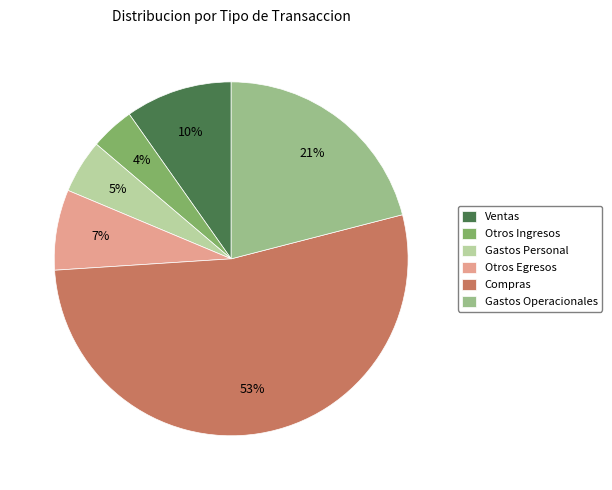

Does Otros Ingresos represent more than half of the total?

No